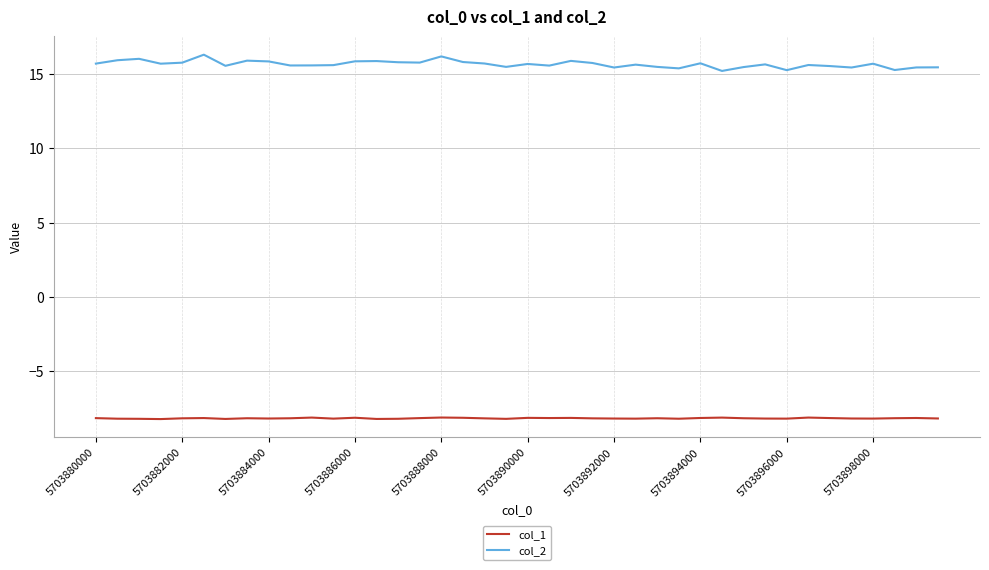

Which series has the largest total across all categories?

col_2